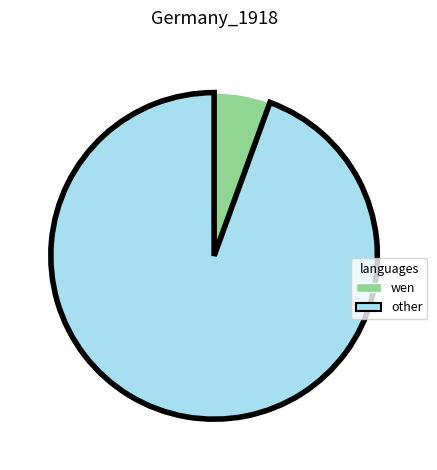

Count the number of slices in the pie.

2